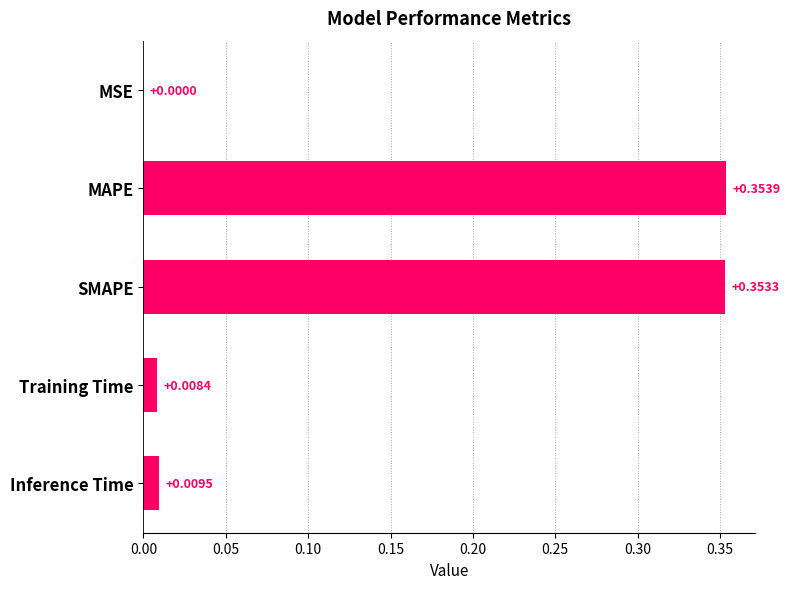

What is the sum of all values?

0.7